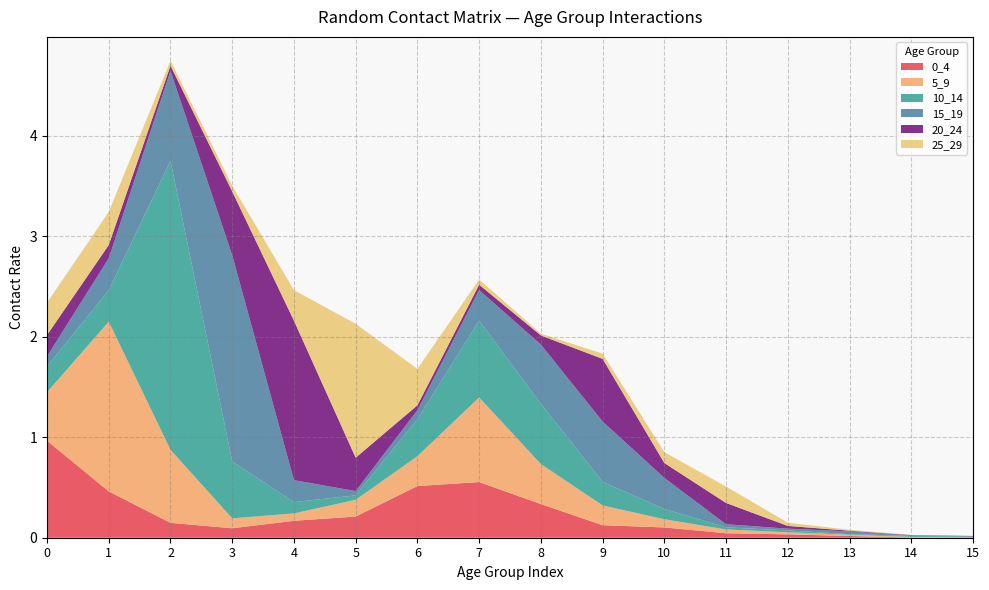

Reading left to right, list all the values displayed in this chart.

0_4: 1.0	0.5	0.1	0.1	0.2	0.2	0.5	0.6	0.3	0.1	0.1	0.0	0.0	0.0	0.0	0.0
5_9: 0.5	1.7	0.7	0.1	0.1	0.2	0.3	0.8	0.4	0.2	0.1	0.0	0.0	0.0	0.0	0.0
10_14: 0.3	0.3	2.9	0.6	0.1	0.0	0.4	0.8	0.6	0.2	0.1	0.0	0.0	0.0	0.0	0.0
15_19: 0.1	0.3	0.9	2.1	0.2	0.0	0.1	0.3	0.6	0.6	0.3	0.0	0.0	0.0	0.0	0.0
20_24: 0.2	0.1	0.1	0.6	1.6	0.3	0.0	0.1	0.1	0.6	0.1	0.2	0.0	0.0	0.0	0.0
25_29: 0.3	0.3	0.0	0.1	0.3	1.3	0.4	0.1	0.0	0.1	0.1	0.2	0.0	0.0	0.0	0.0